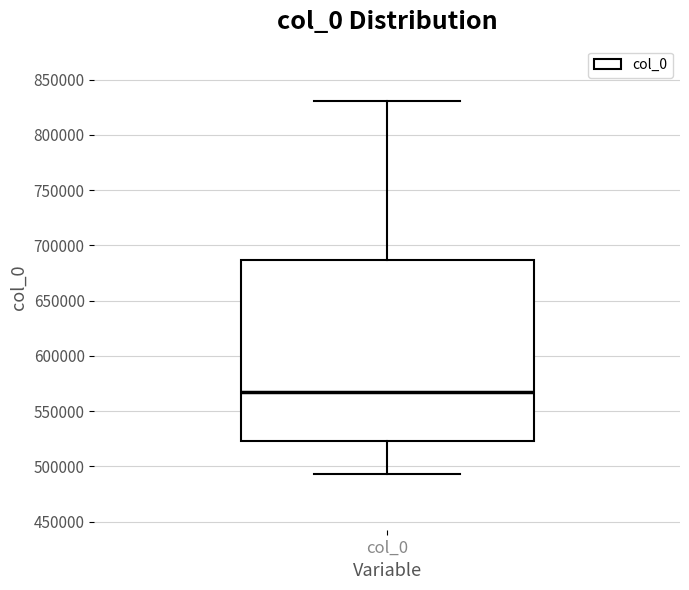

Transcribe this box plot: give where the median line is, the range the box spans, and where the two whiskers end, as read against the y-axis. The values are not printed on the chart, so give them approximately, as read against the axis.

median 570000, box 525000 to 685000, whiskers 495000 to 830000